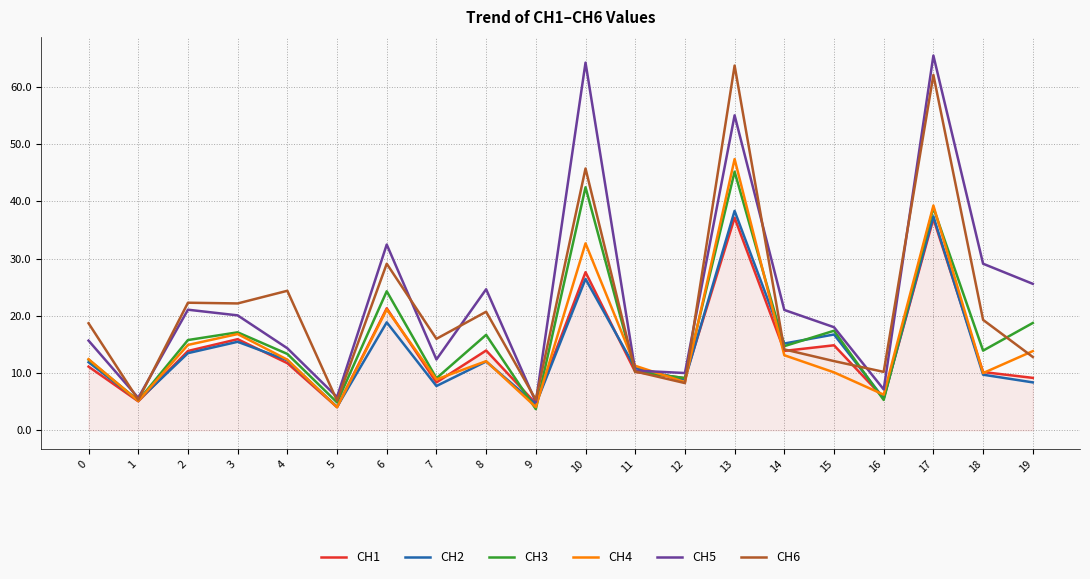

How many distinct data groups are displayed?

6